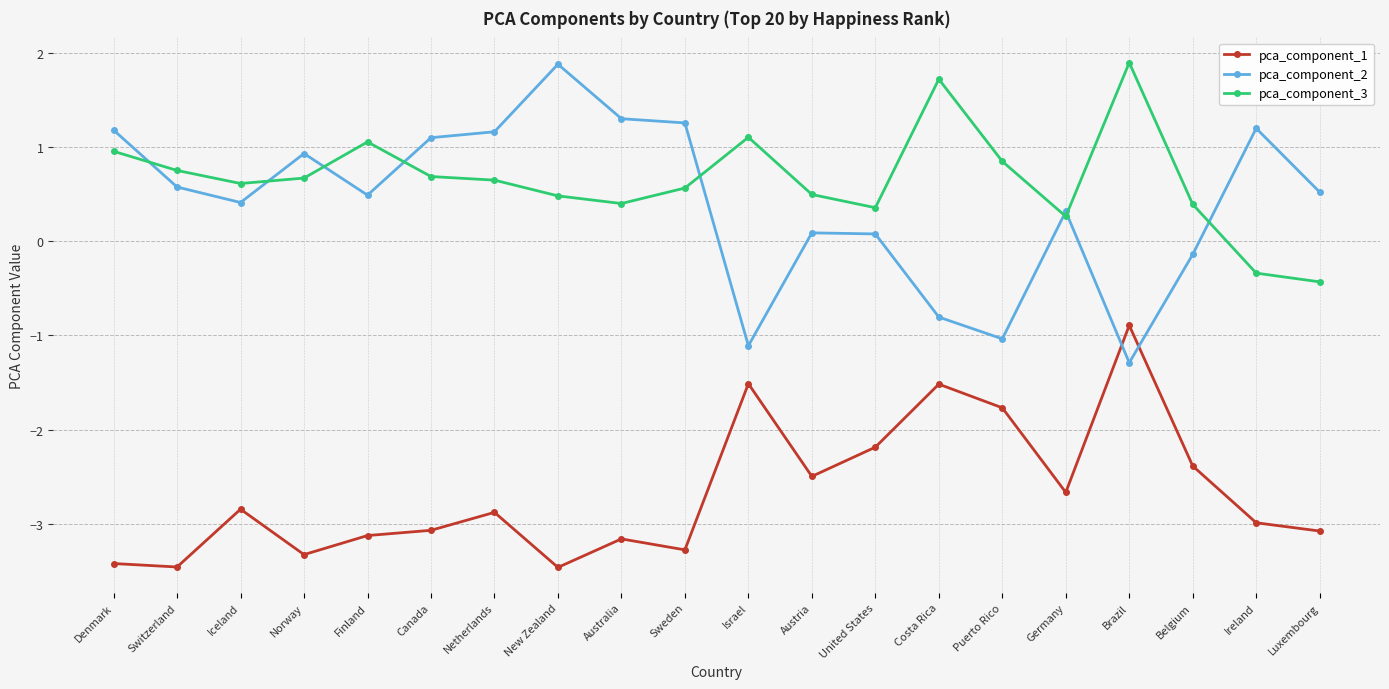

Which series has the largest range (max minus min)?

pca_component_2